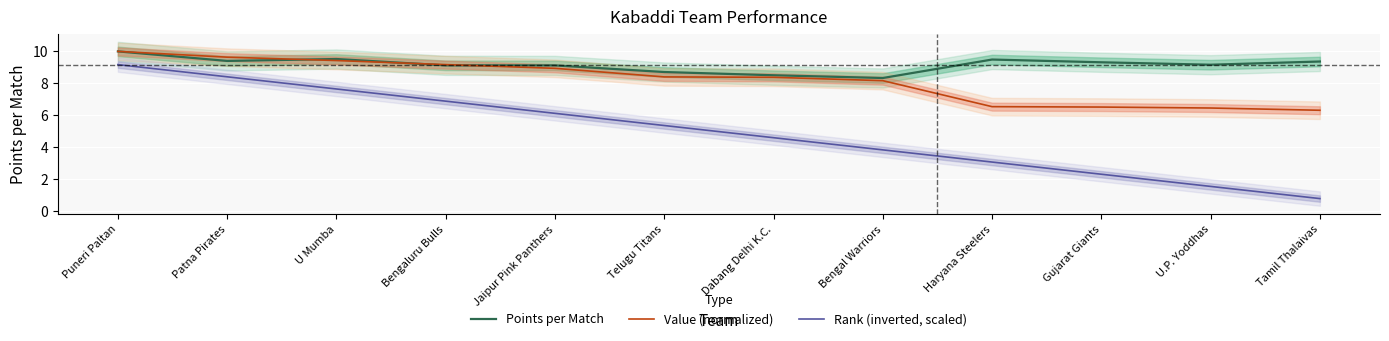

Rank the series by their average value, from lowest to highest.

Rank (inverted, scaled), Value (normalized), Points per Match